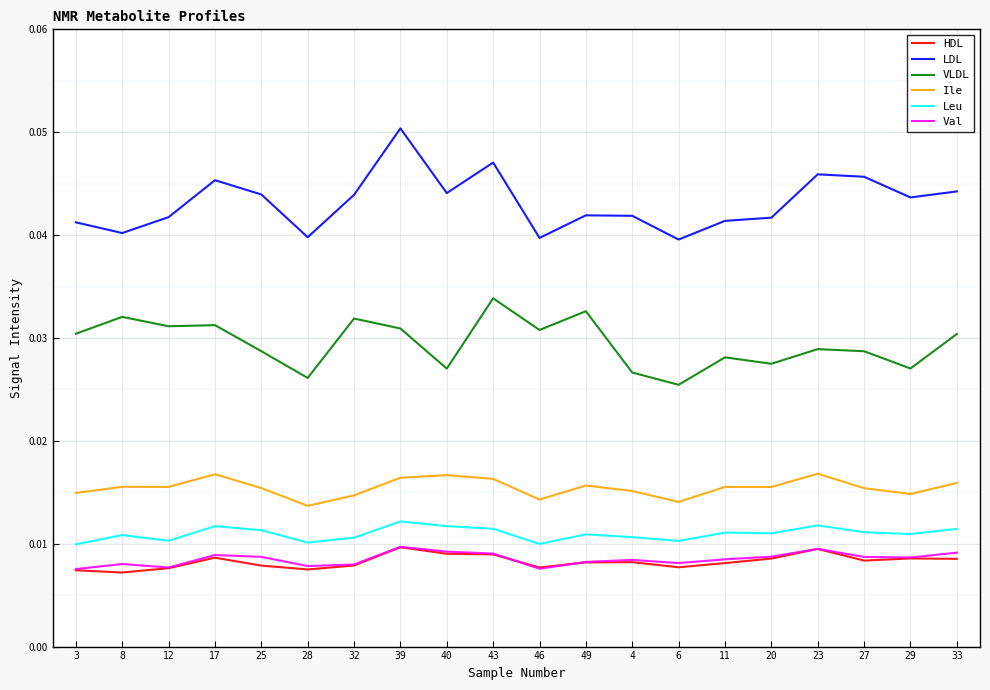

Between 39 and 11, which series saw the biggest shift?

LDL